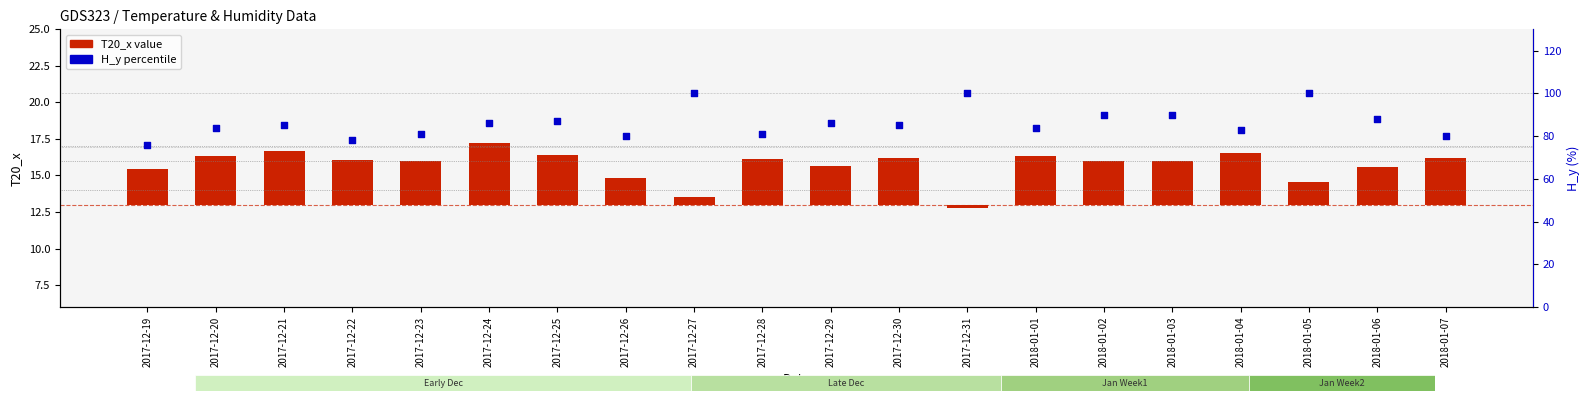

At which category is the sum across all series the highest?

2018-01-05